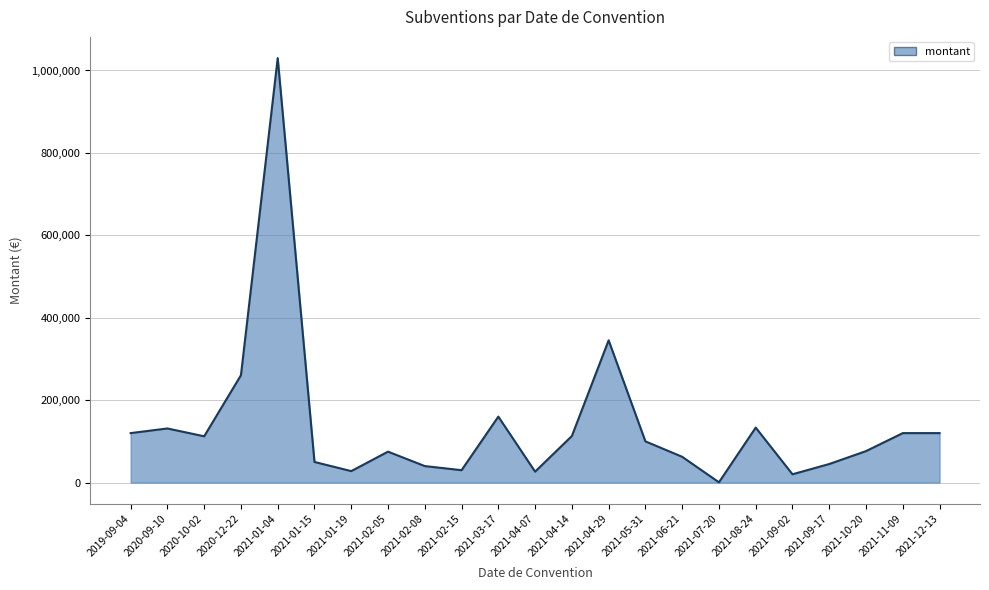

At which category does the chart reach its minimum across all series?

2021-07-20